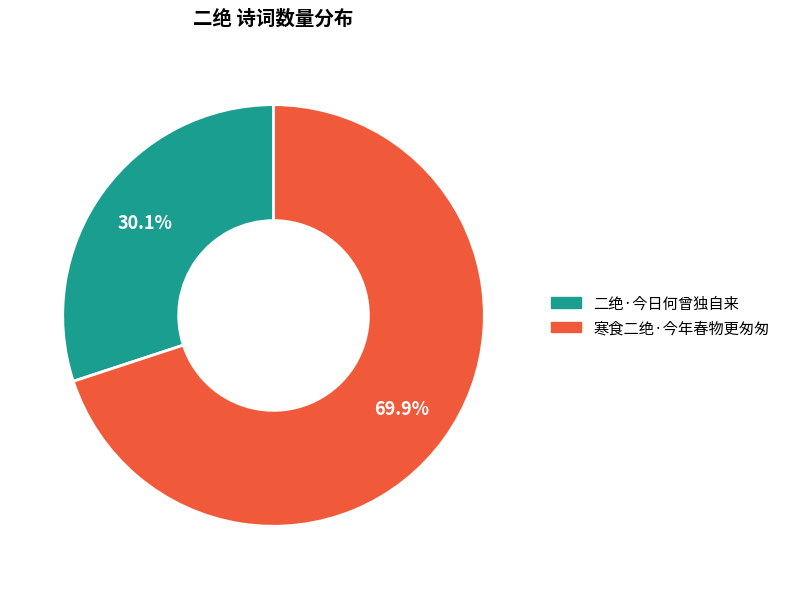

To the nearest percent, what percentage of the pie is 二绝·今日何曾独自来?

30%